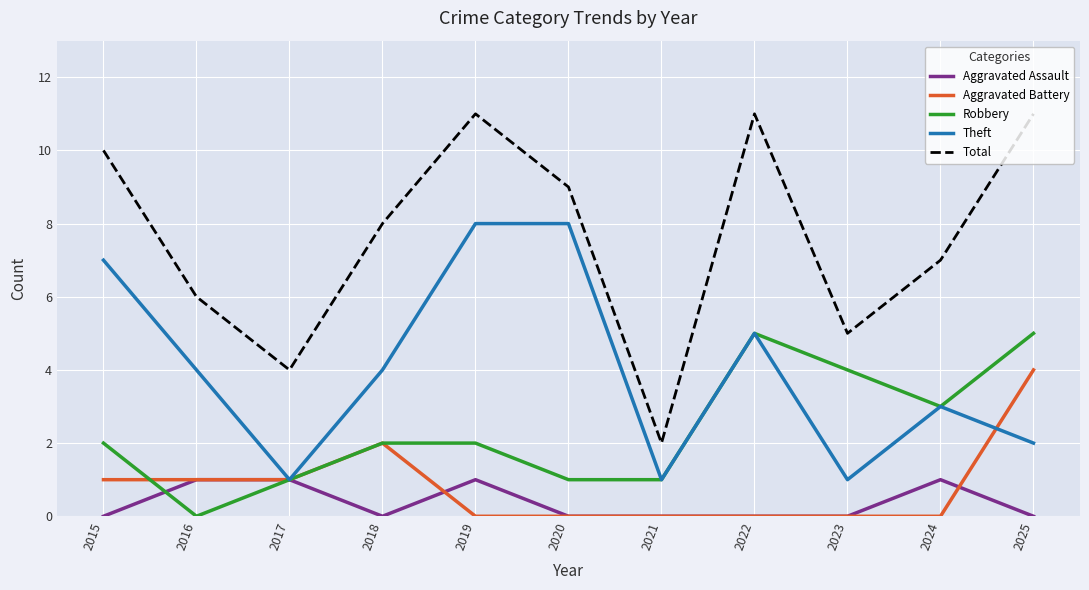

True or false: Aggravated Assault has more than 0 interior local peaks.

True